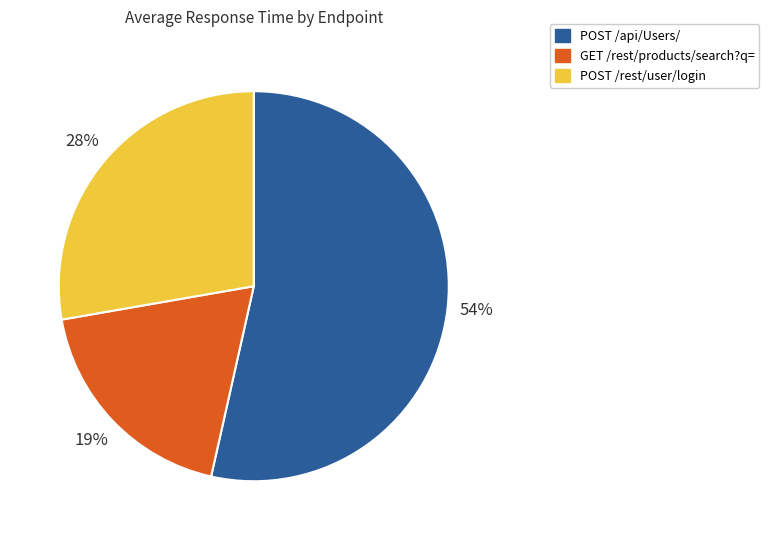

Count the number of slices in the pie.

3